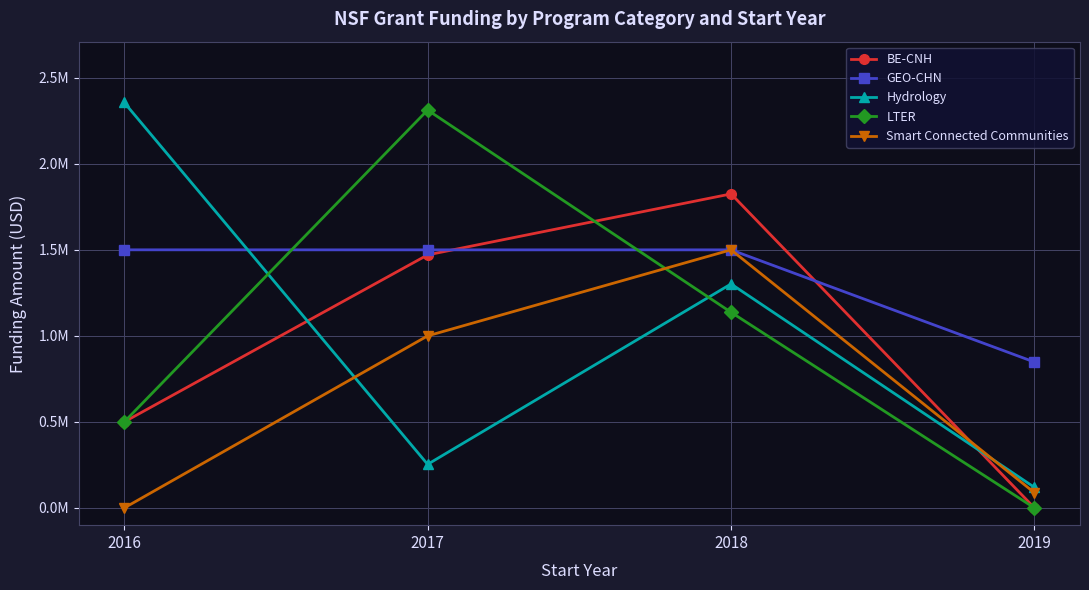

What is the total value across all series at 2019?

1055539